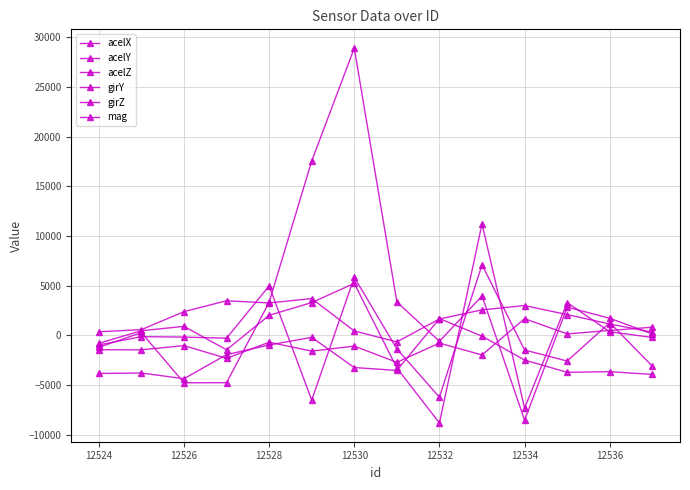

Which category has the highest value in the acelZ series?

12534